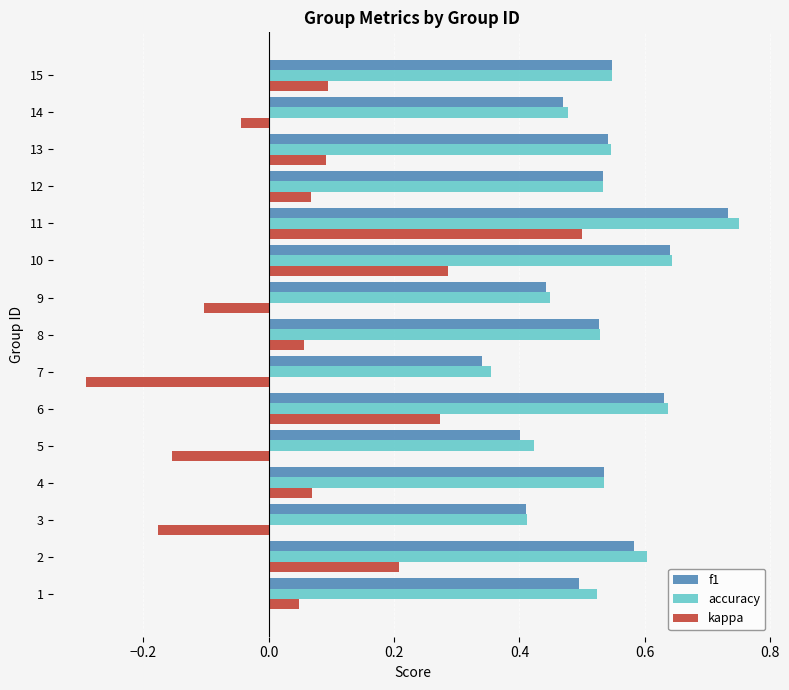

Which series changed the most between 9 and 11?

kappa